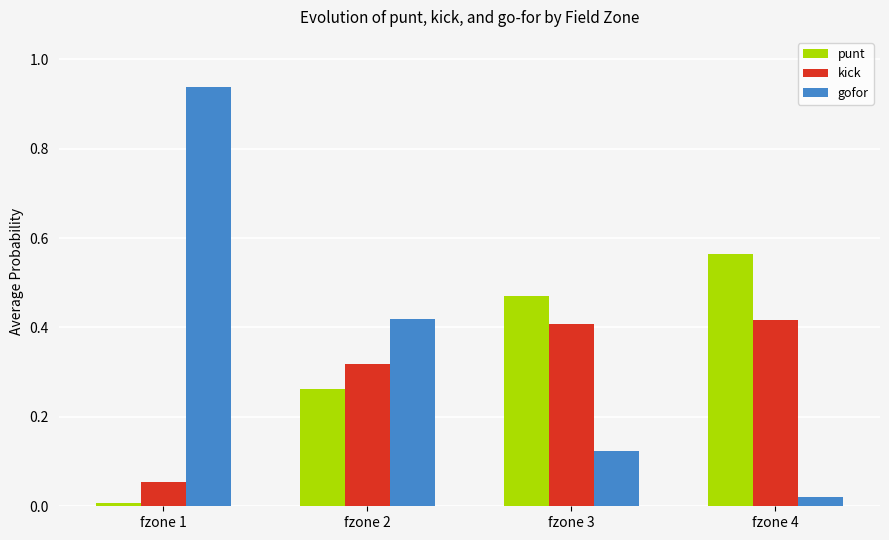

Is it true that punt equals 0.1 at fzone 3?

False